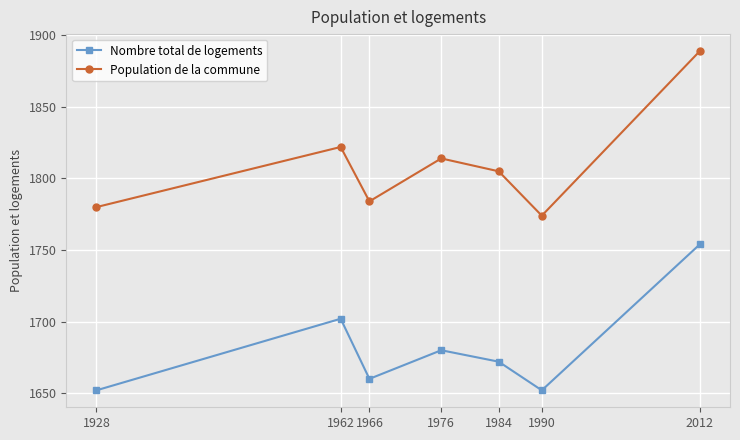

How many values in the Population de la commune series are below 1805?

3